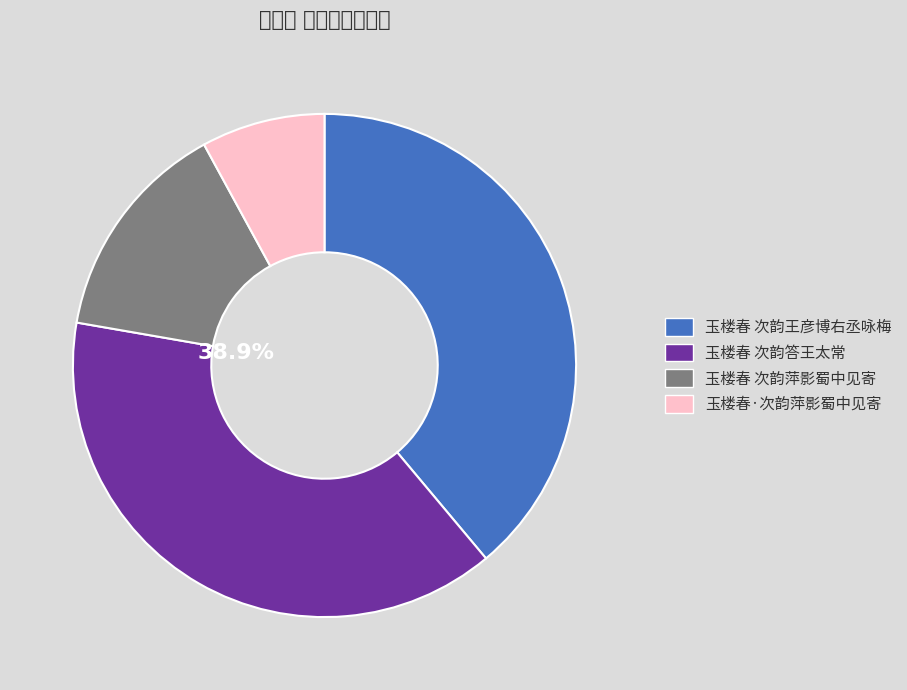

To the nearest percent, what portion does 玉楼春 次韵萍影蜀中见寄 represent?

14%